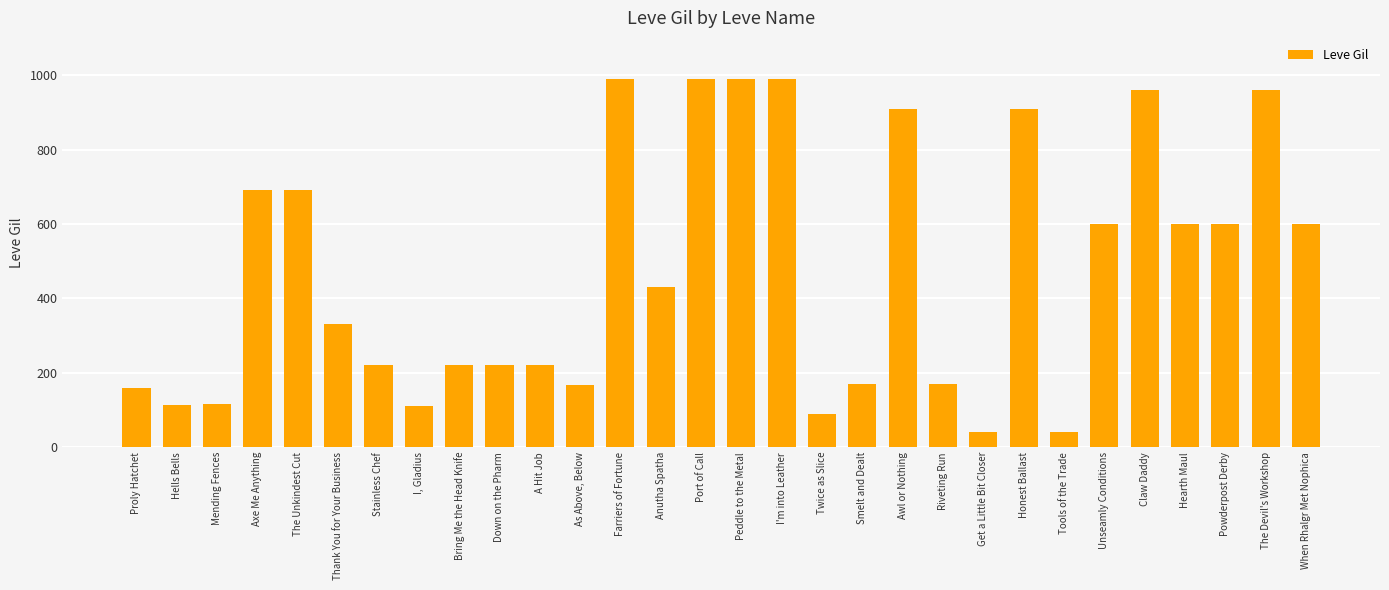

What is the change in value from Bring Me the Head Knife to Anutha Spatha?

+210